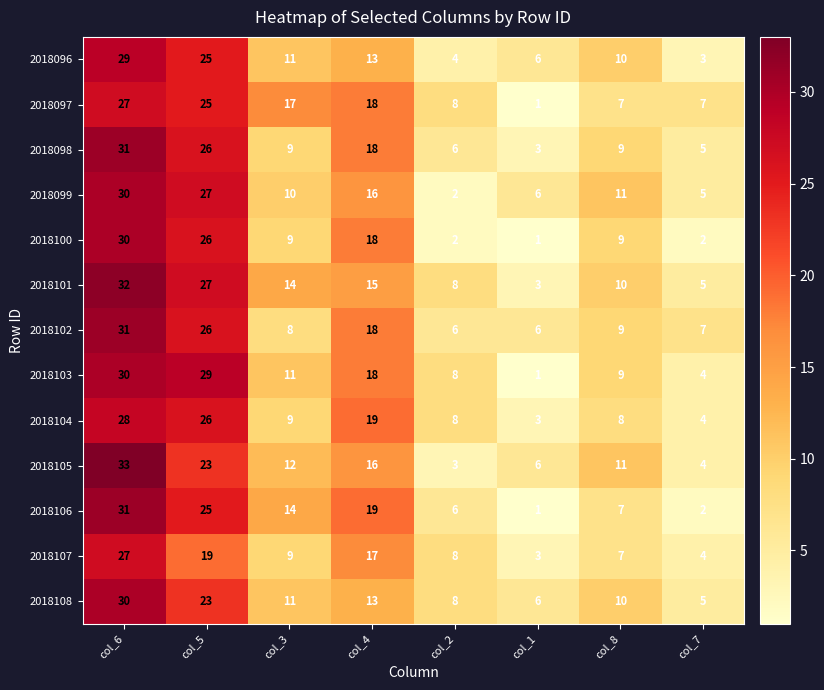

What is the sum of the 2018106 values at col_7 and col_1?

3